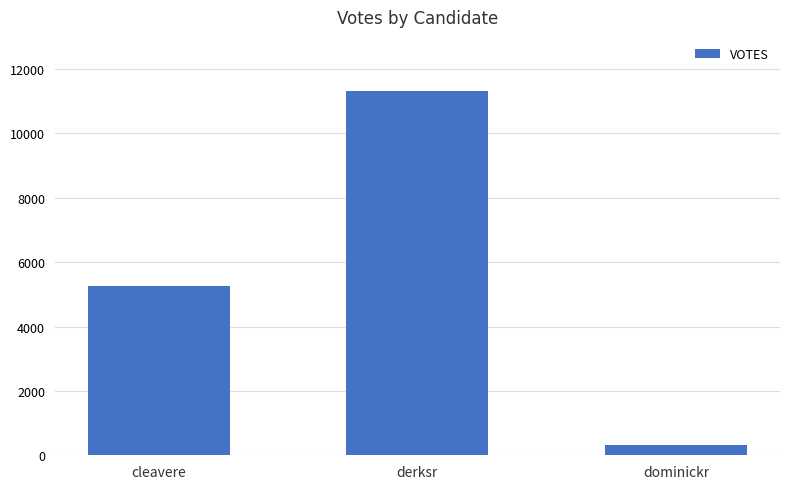

What position from the left is dominickr?

3